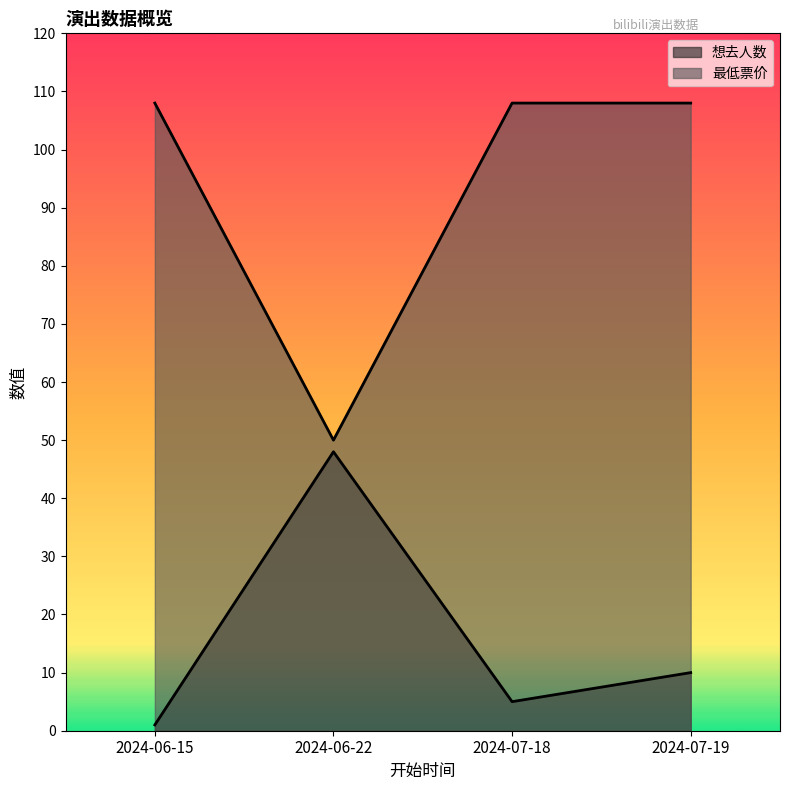

At which label is 最低票价 closest to 79?

2024-06-15